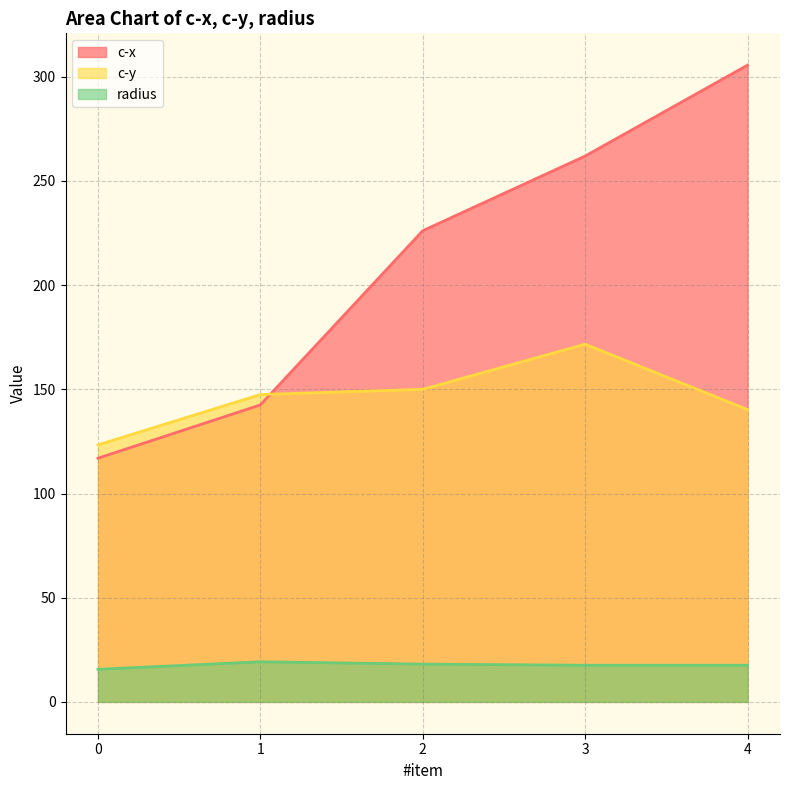

True or false: radius and c-y cross at least once.

False